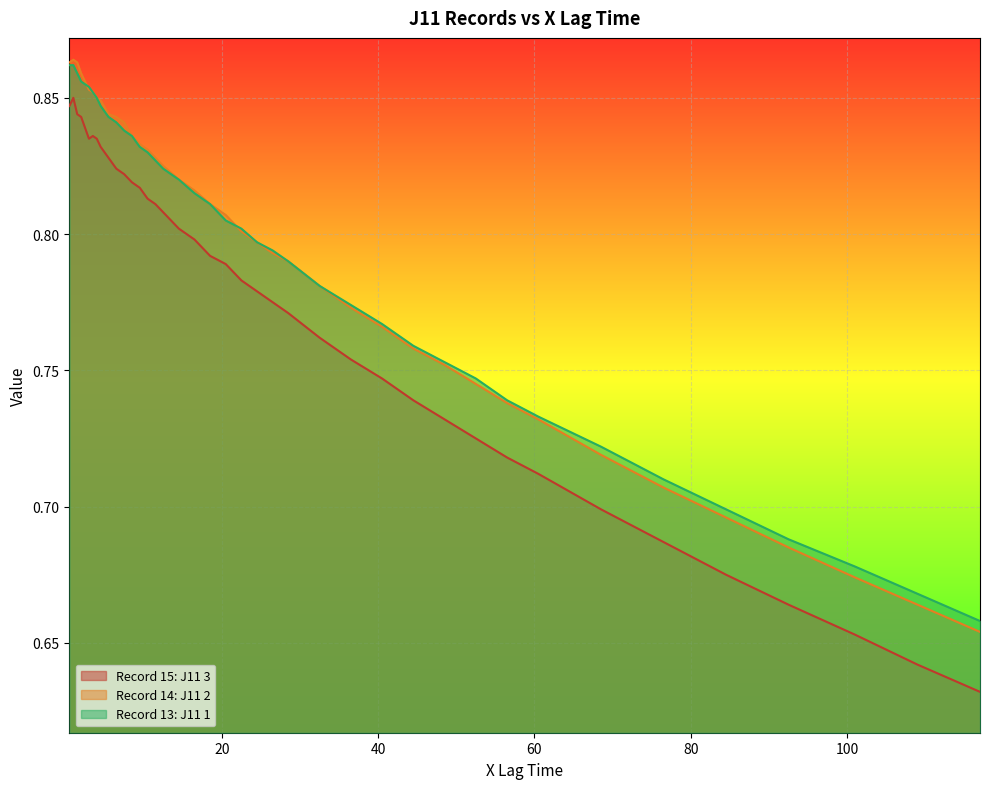

How many lines are shown in the chart?

3